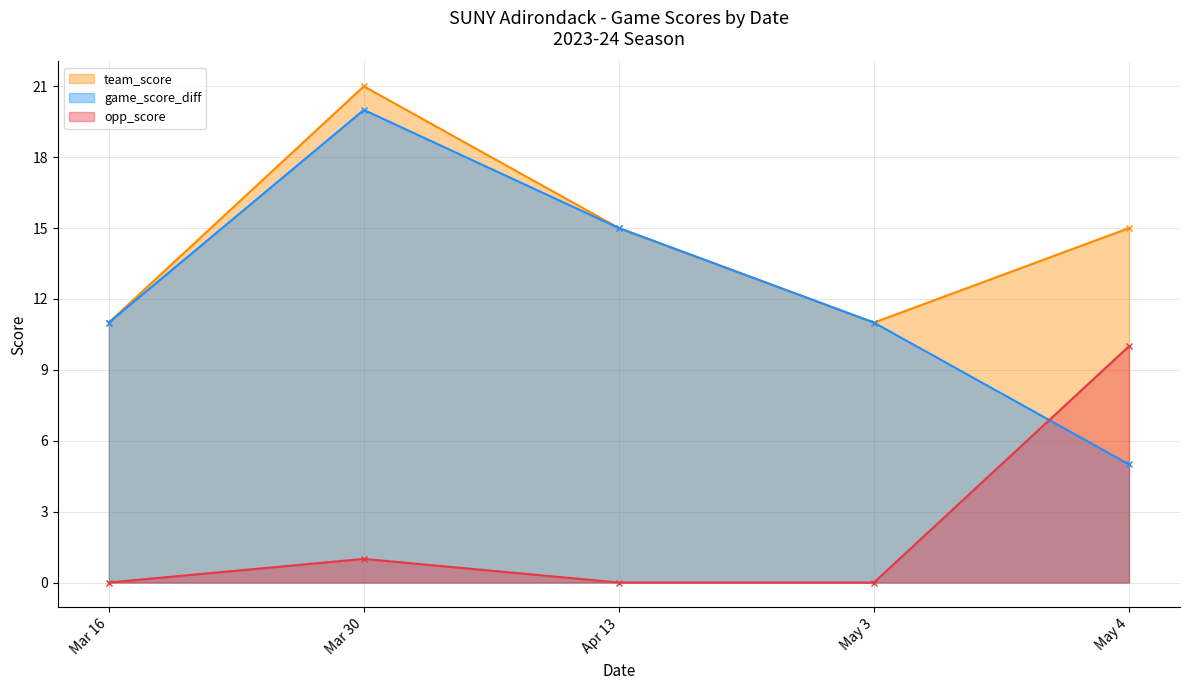

True or false: team_score and game_score_diff cross at least once.

False